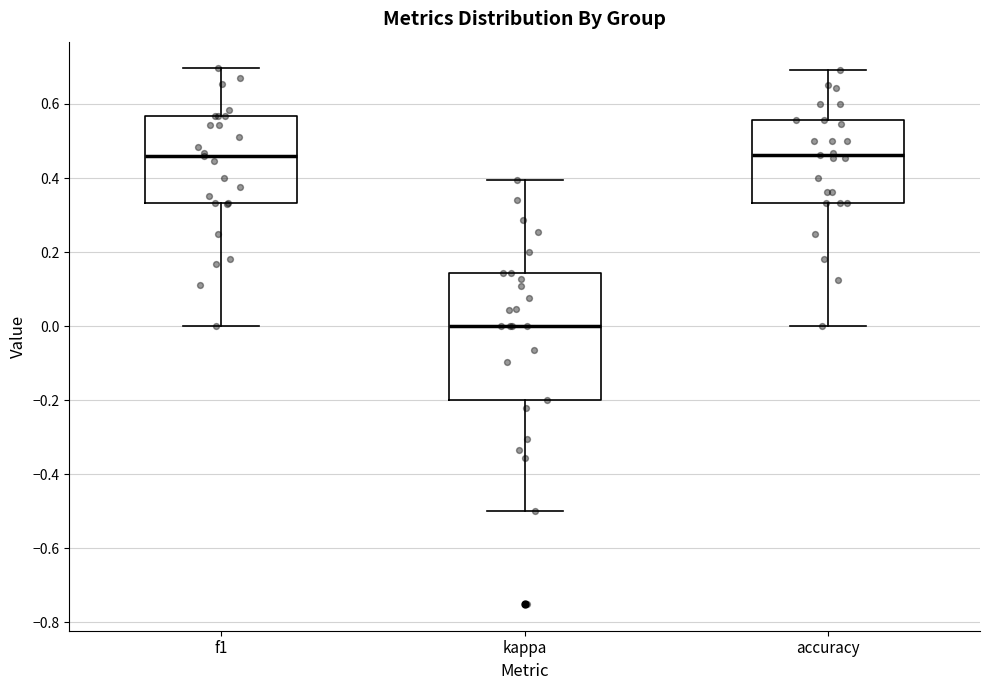

Reading left to right, transcribe this box plot: for each box, give where its median line is, the range the box spans, and where its two whiskers end, as read against the y-axis. The values are not printed on the chart, so give them approximately, as read against the axis.

f1: median 0.46, box 0.34 to 0.56, whiskers 0.00 to 0.70
kappa: median 0.00, box -0.20 to 0.14, whiskers -0.50 to 0.40
accuracy: median 0.46, box 0.34 to 0.56, whiskers 0.00 to 0.70